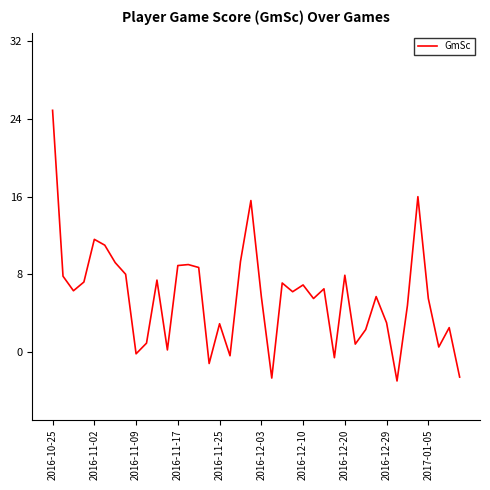

How many values exceed 6?

20